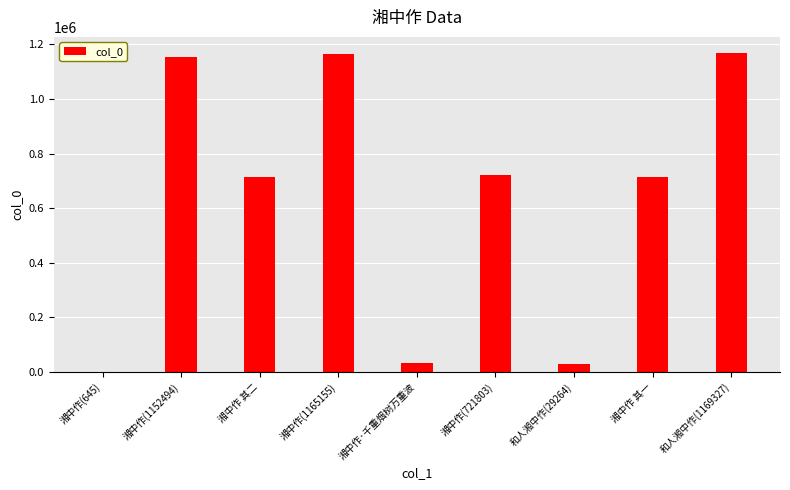

Approximately how many times larger is the value at 湘中作(1165155) compared to 湘中作 其二?

1.6